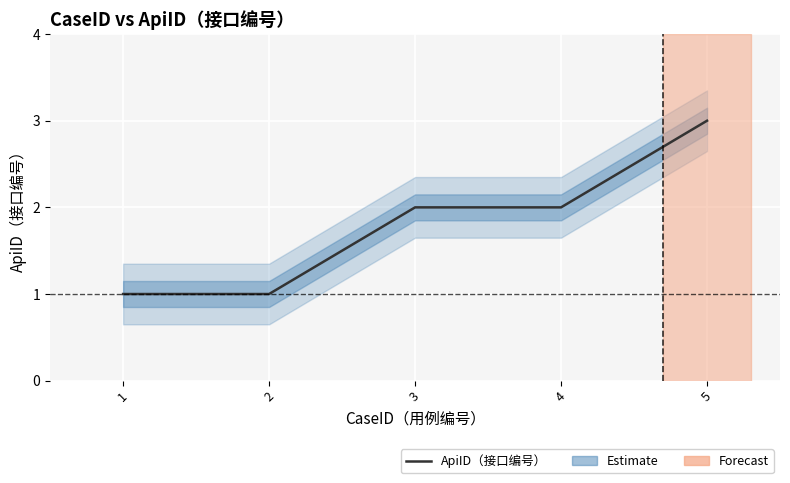

How many lines are shown in the chart?

1